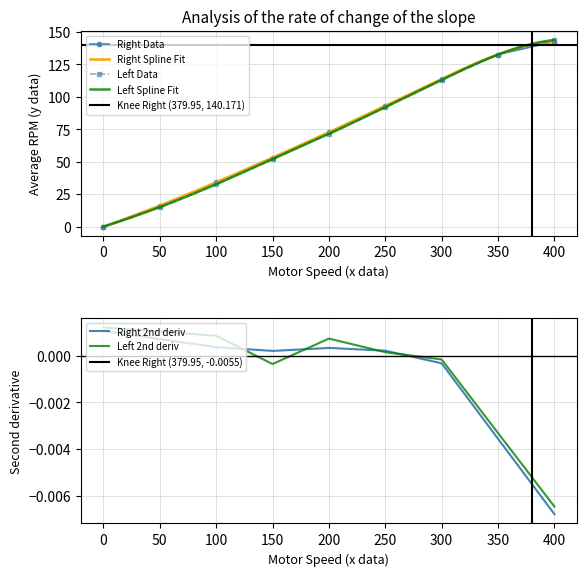

Is it true that Right Data equals 54.8 at 350?

False